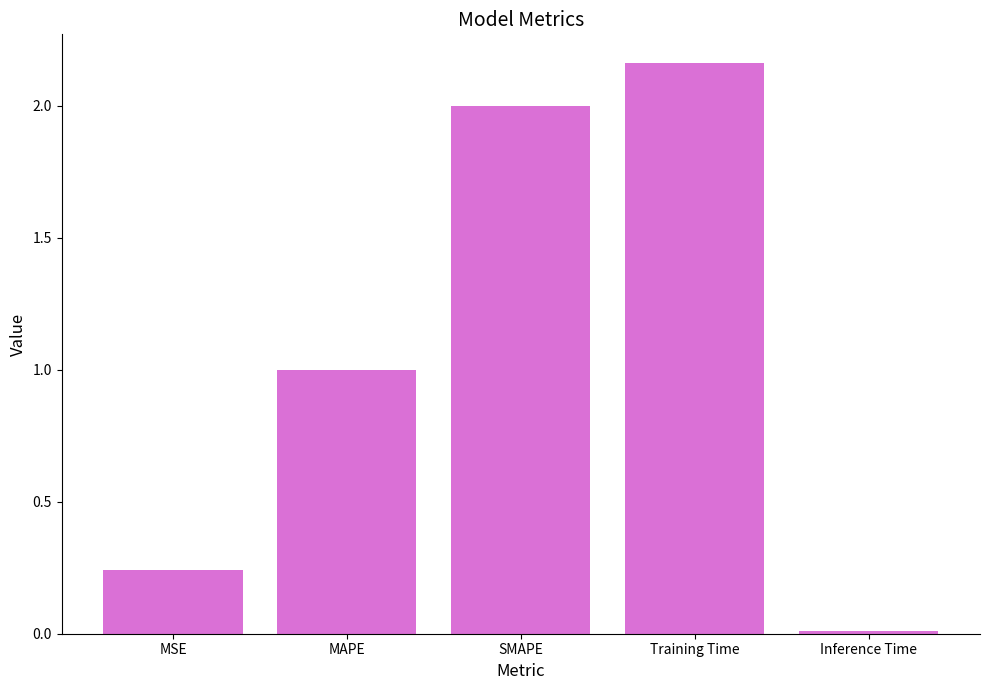

The value at Inference Time is 0.0. True or false?

True